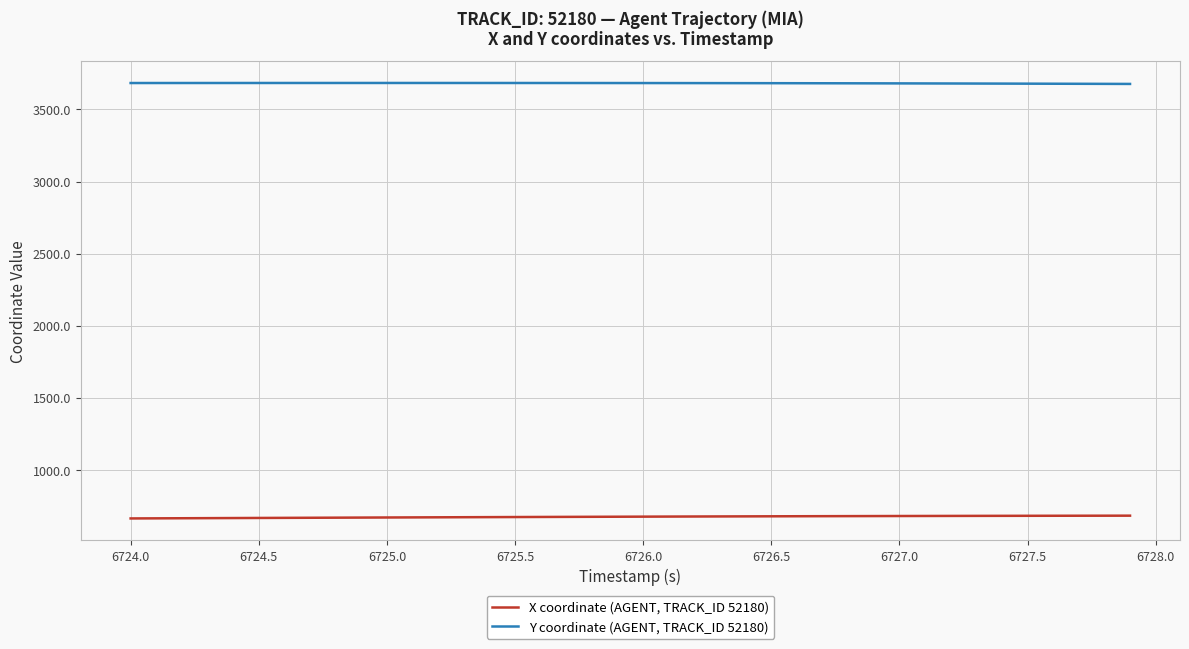

What is the minimum value shown in the chart?

662.2